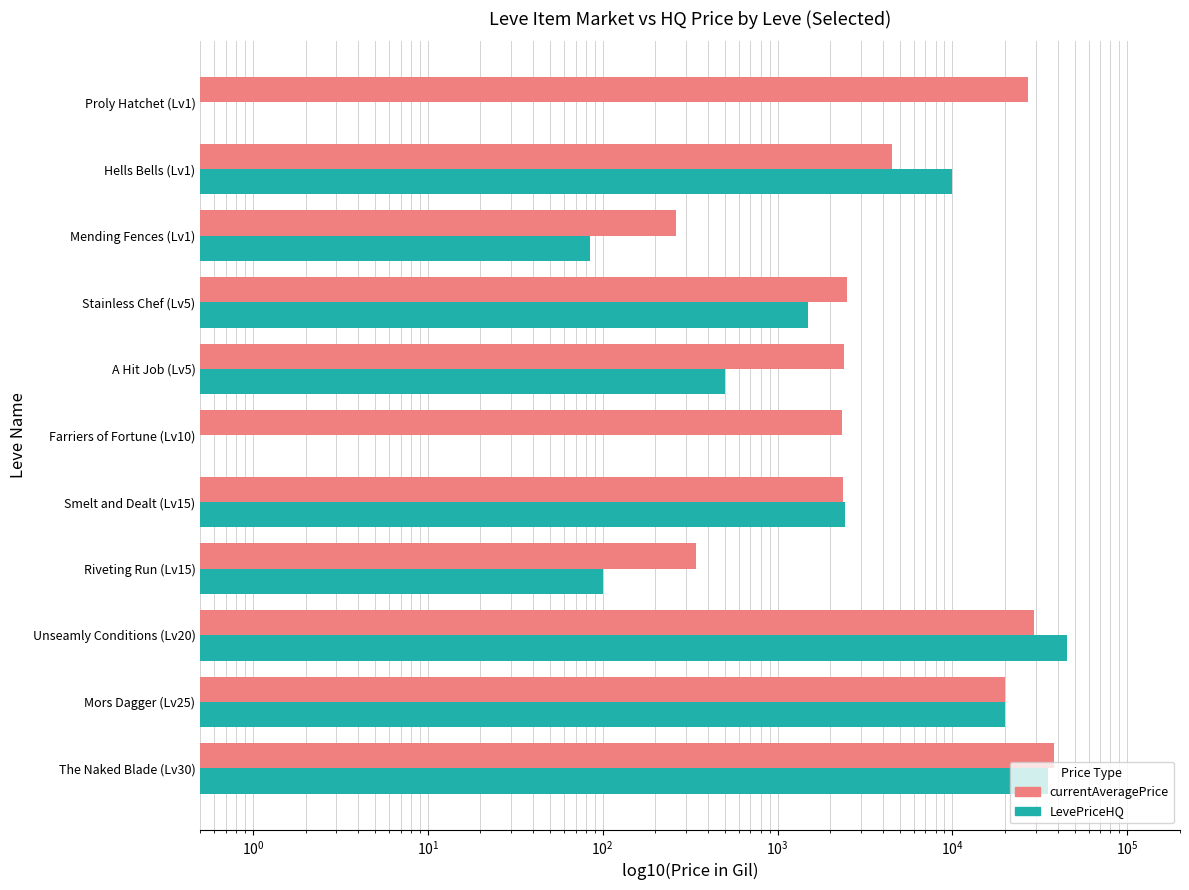

Reading left to right, what are all the values shown in this chart?

currentAveragePrice: 38035.1	20000.0	29333.3	340.8	2350.8	2342.0	2392.0	2507.0	261.4	4497.6	27128.0
LevePriceHQ: 35000.0	20000.0	45000.0	100.0	2435.7	0.5	500.0	1499.0	85.0	9999.0	0.5